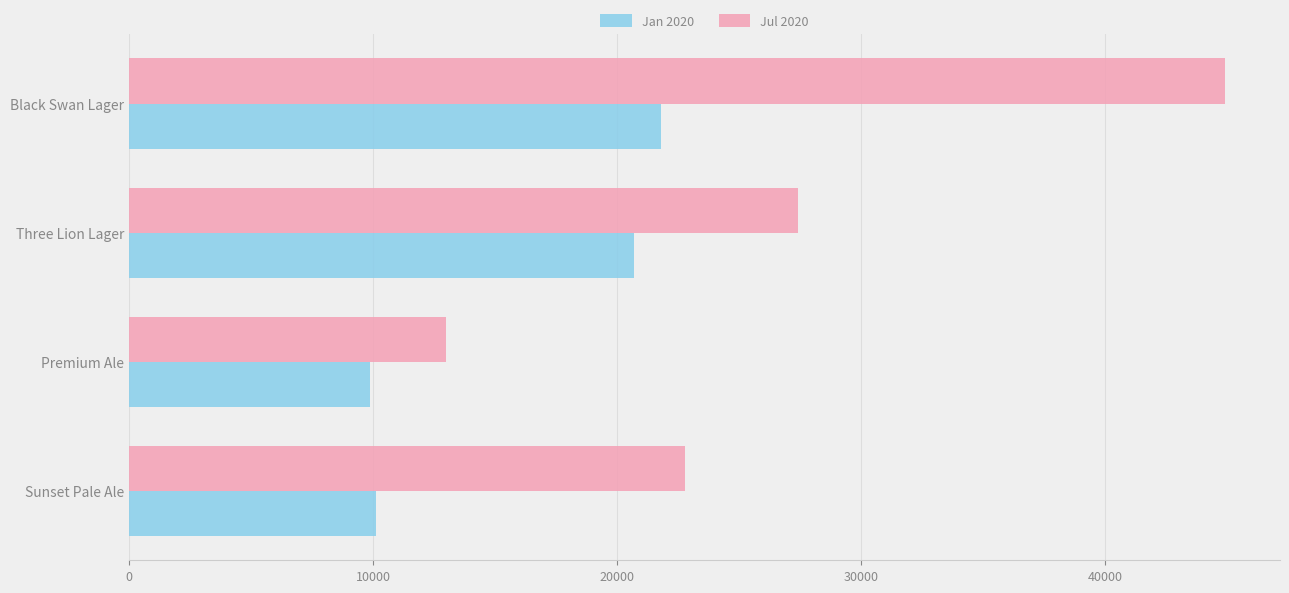

Rank the series by their average value, from lowest to highest.

Jan 2020, Jul 2020